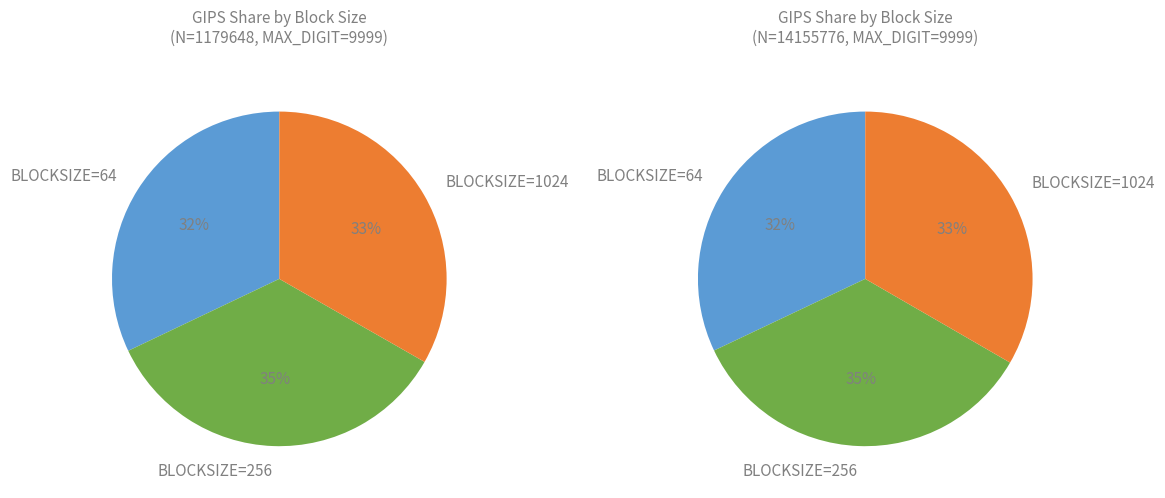

The 5 slice represents 12% of the pie. True or false?

False